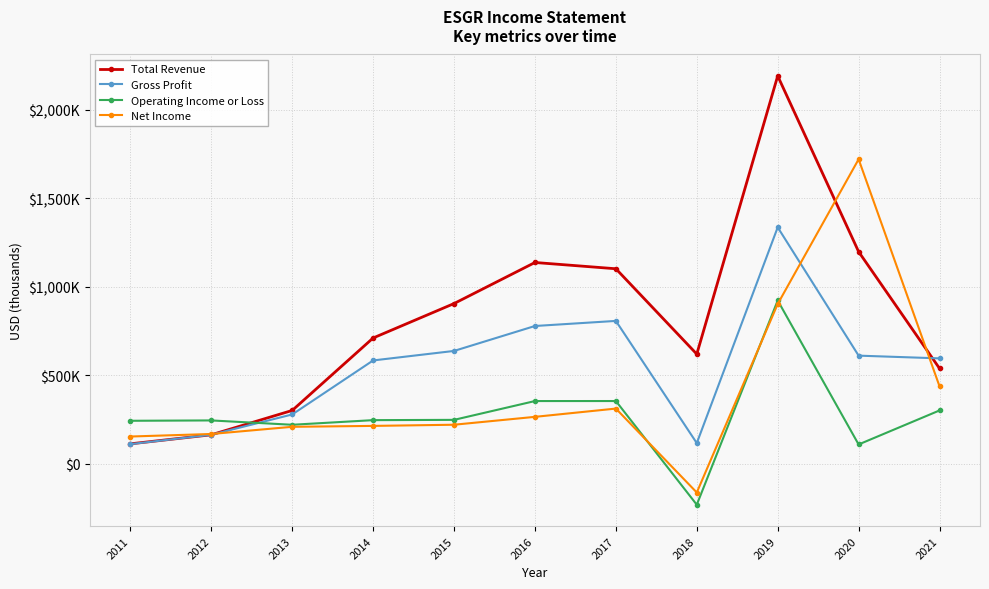

Where is the first local minimum for Net Income?

2018